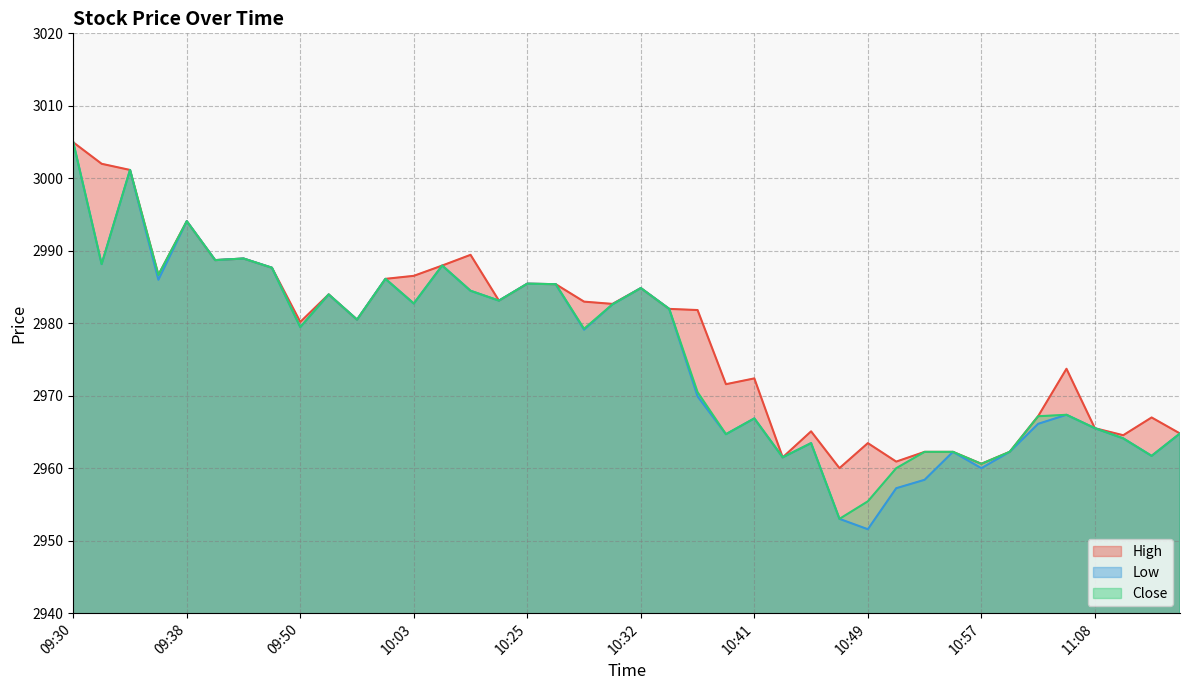

Which series has the largest total across all categories?

High